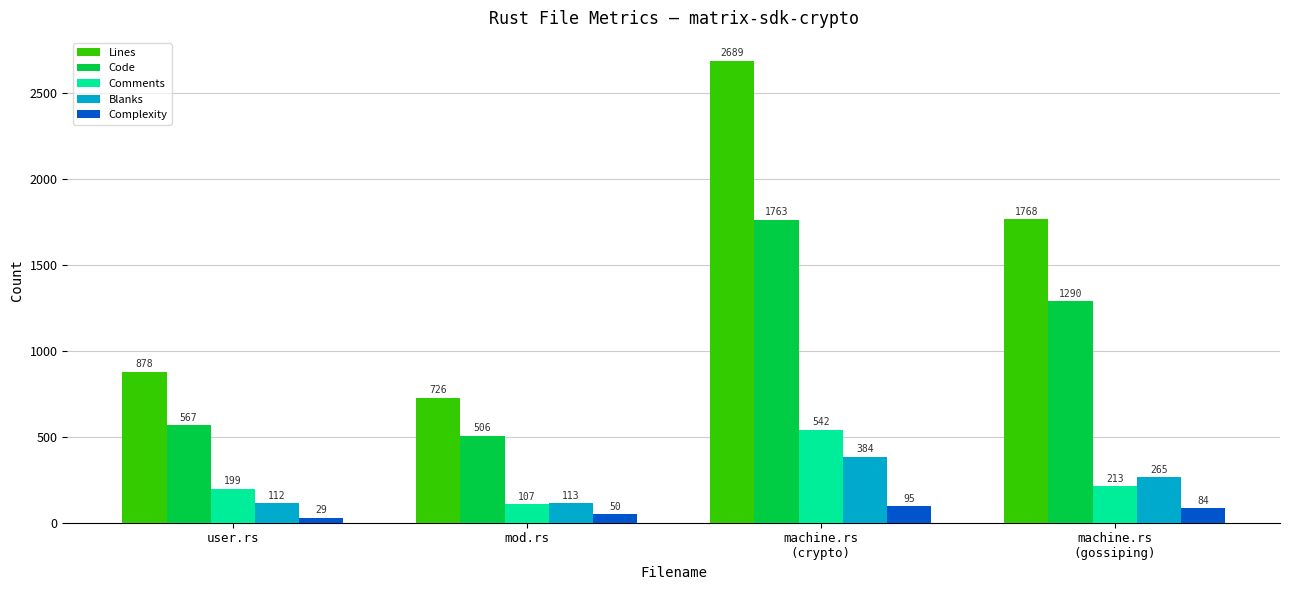

Which series has the largest range (max minus min)?

Lines